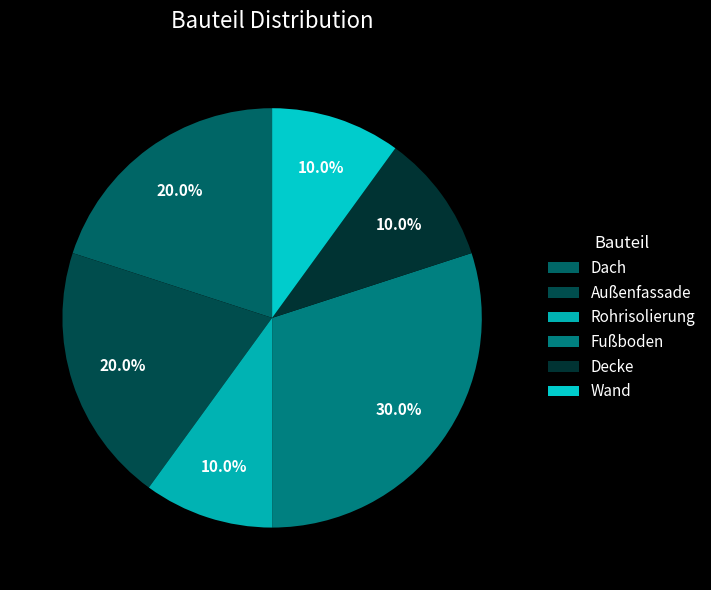

Is it true that Rohrisolierung is 1% of the pie?

False